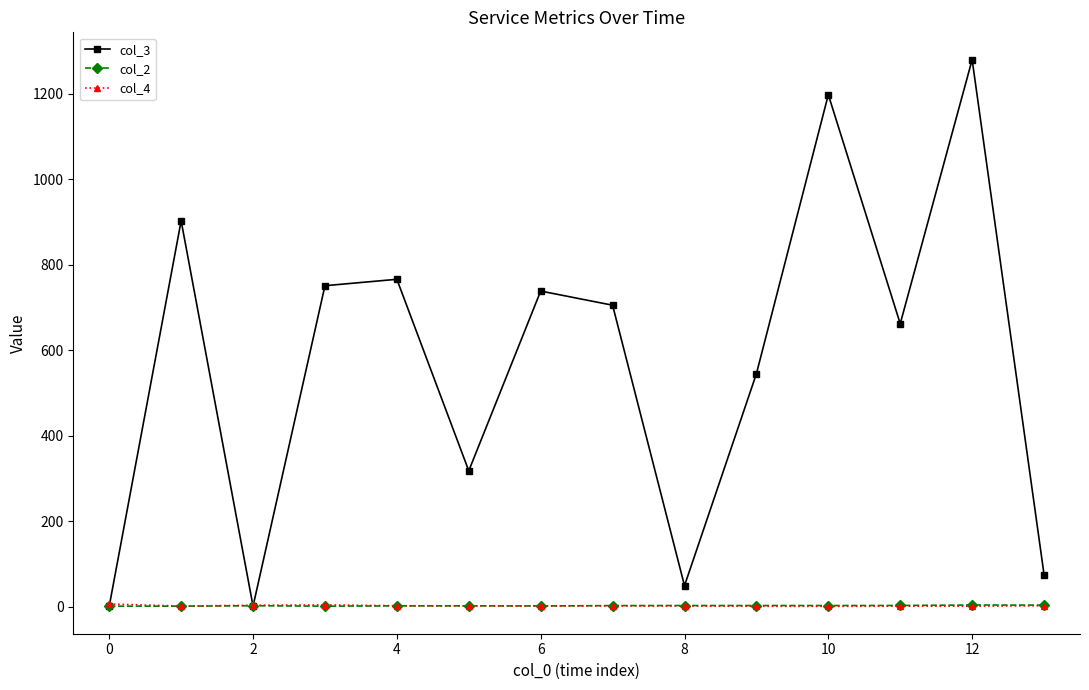

At how many categories does at least one series exceed 567?

8